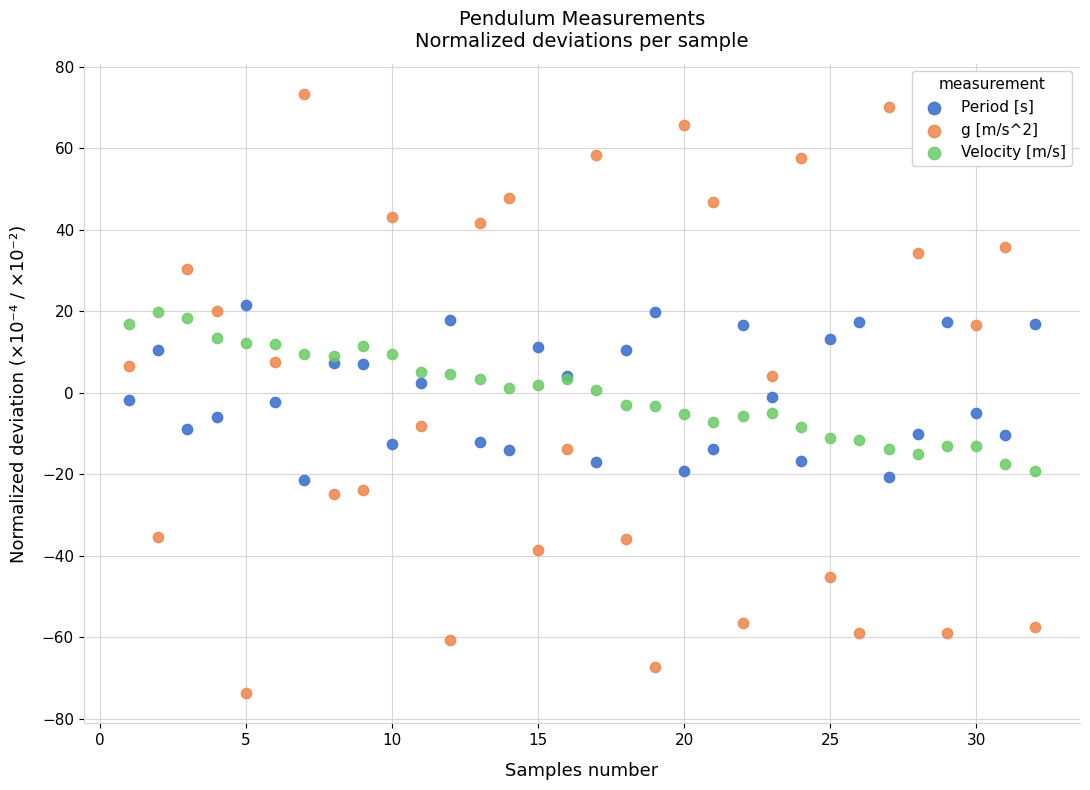

Which series reaches the minimum Y coordinate?

g [m/s^2]